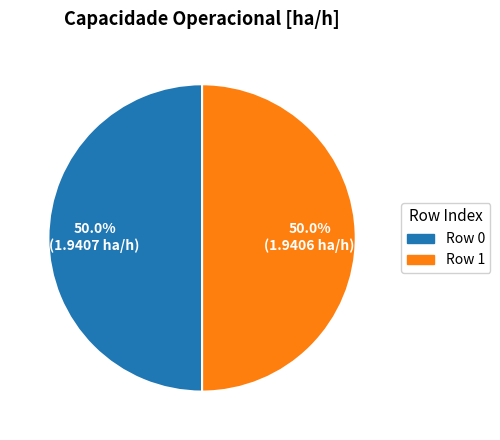

What portion of the pie excludes Row 1?

50.0%